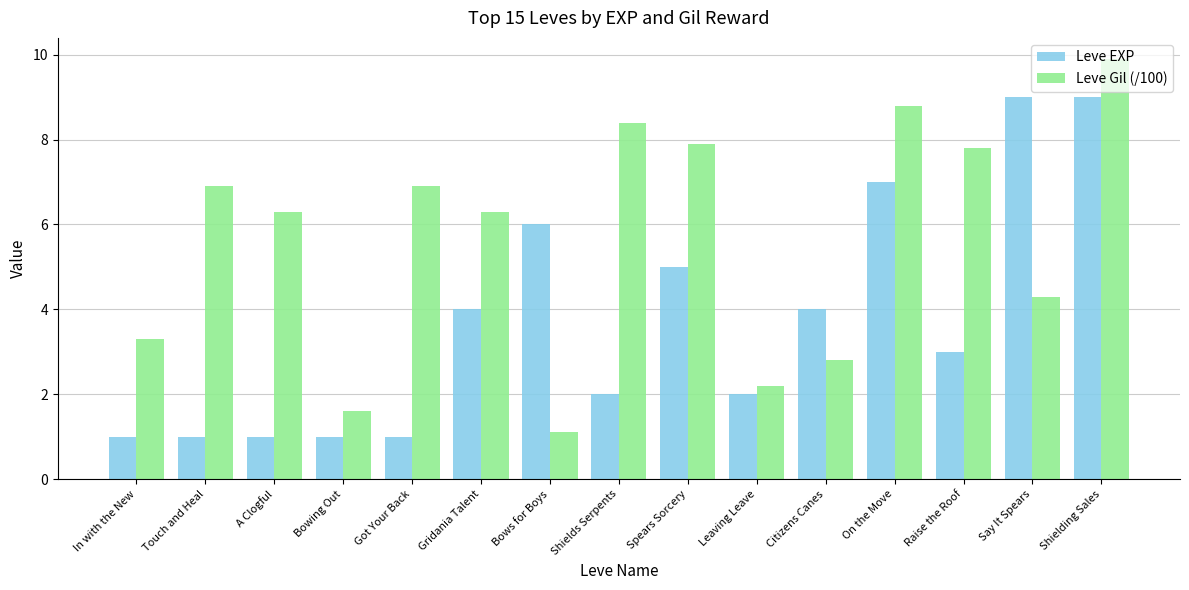

Which series has the largest total across all categories?

Leve Gil (/100)